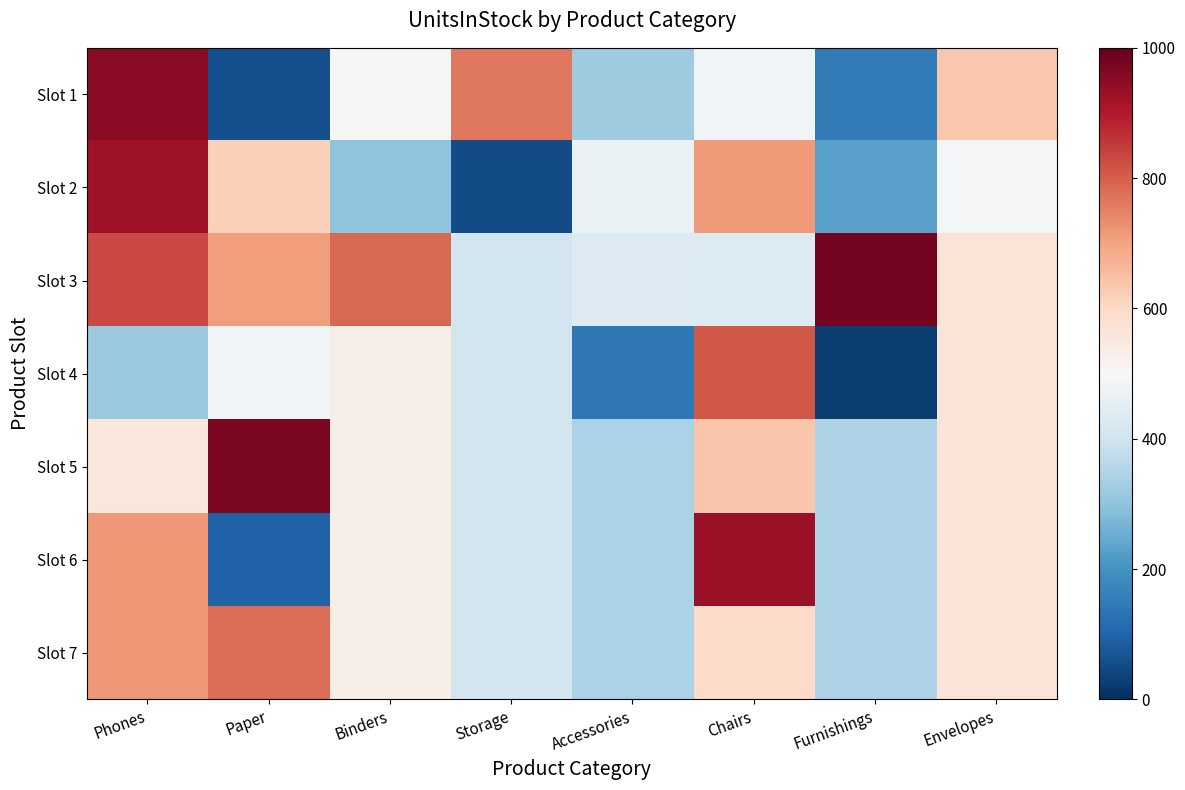

What is the maximum value shown in the chart?

977